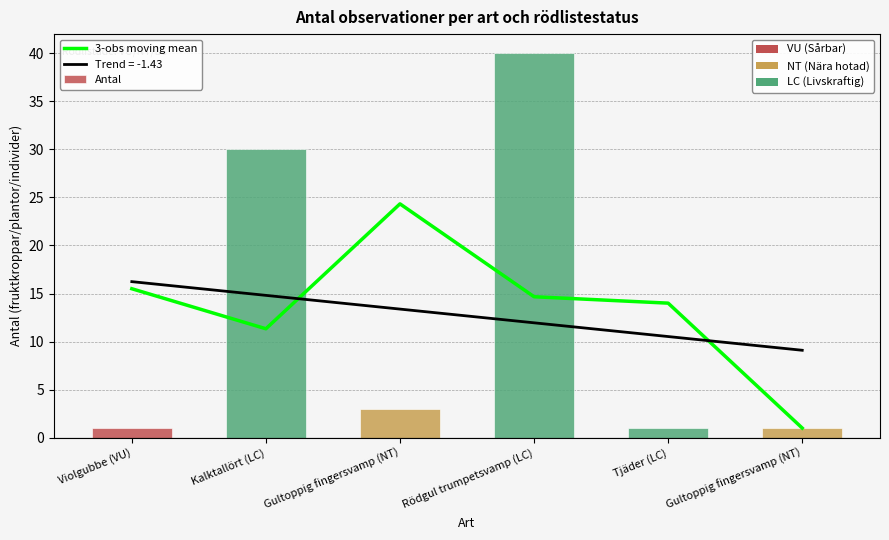

Which series has the widest spread of values?

Antal